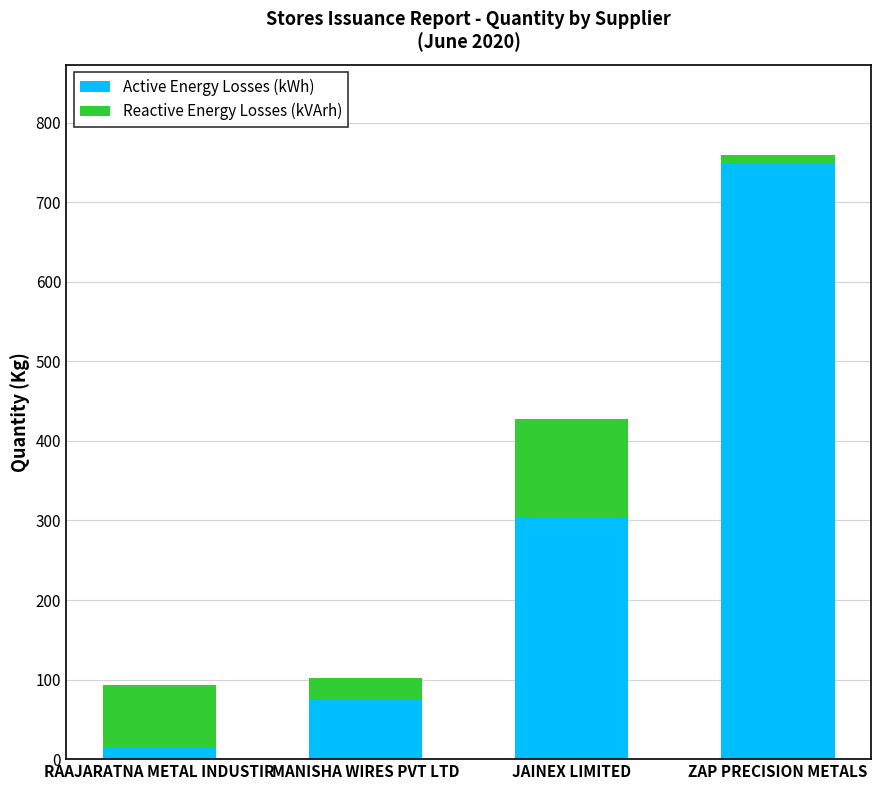

The Active Energy Losses (kWh) series shows 1050.6 at ZAP PRECISION METALS. True or false?

False